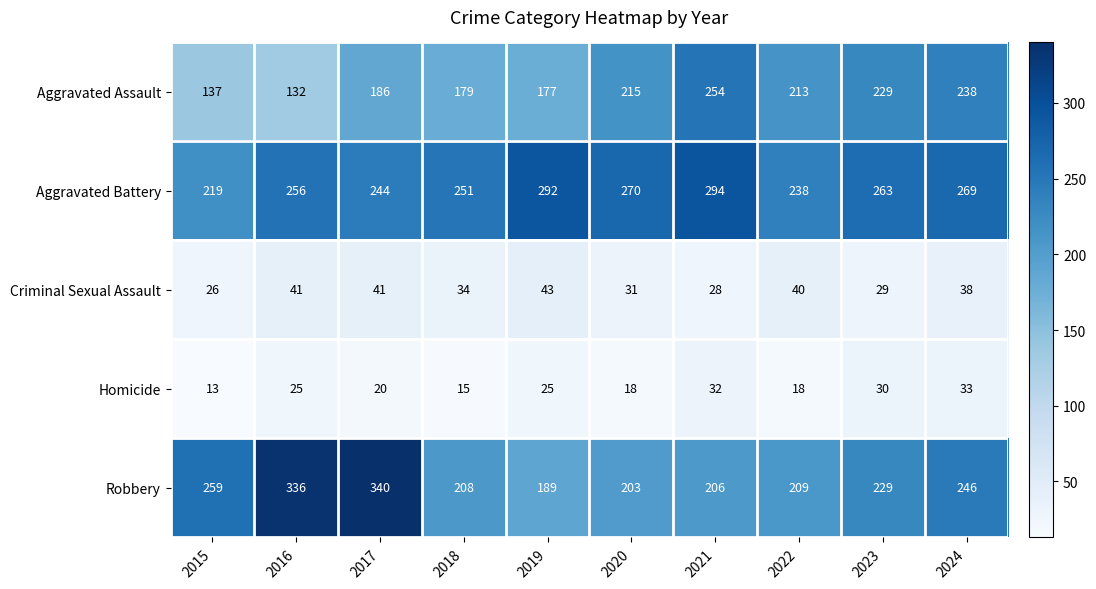

What value does the Robbery series have at 2023, to the nearest 50?

250